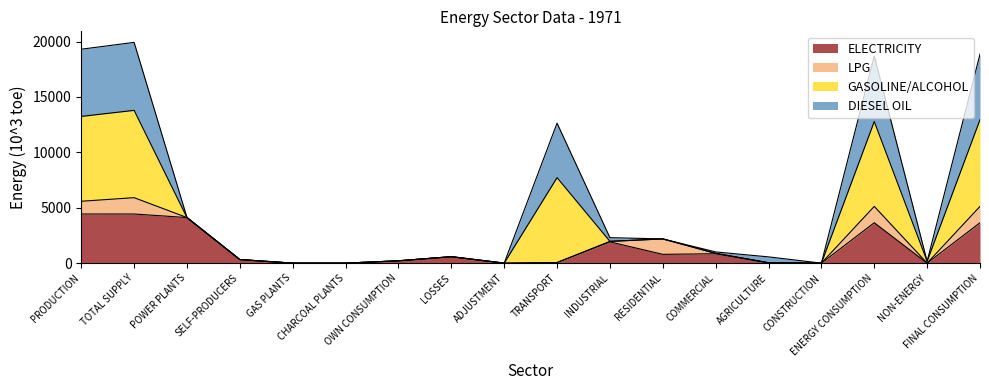

What are all the series names shown in the legend?

ELECTRICITY, LPG, GASOLINE/ALCOHOL, DIESEL OIL